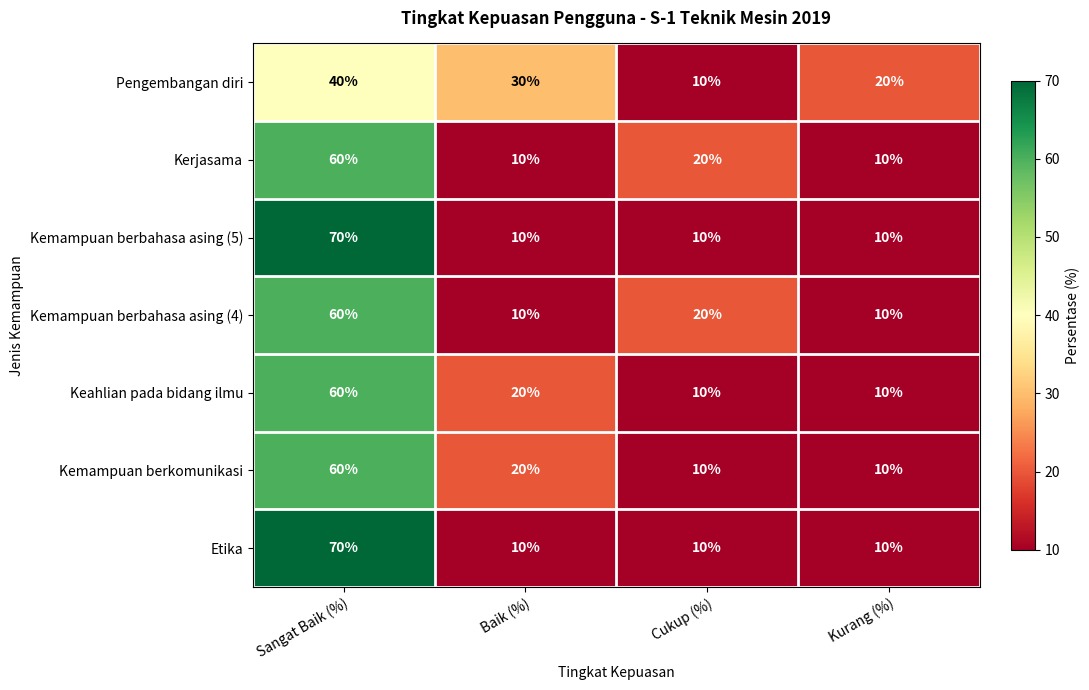

Reading left to right, list all the values displayed in this chart.

Pengembangan diri: Sangat Baik (%)=40	Baik (%)=30	Cukup (%)=10	Kurang (%)=20
Kerjasama: Sangat Baik (%)=60	Baik (%)=10	Cukup (%)=20	Kurang (%)=10
Kemampuan berbahasa asing (5): Sangat Baik (%)=70	Baik (%)=10	Cukup (%)=10	Kurang (%)=10
Kemampuan berbahasa asing (4): Sangat Baik (%)=60	Baik (%)=10	Cukup (%)=20	Kurang (%)=10
Keahlian pada bidang ilmu: Sangat Baik (%)=60	Baik (%)=20	Cukup (%)=10	Kurang (%)=10
Kemampuan berkomunikasi: Sangat Baik (%)=60	Baik (%)=20	Cukup (%)=10	Kurang (%)=10
Etika: Sangat Baik (%)=70	Baik (%)=10	Cukup (%)=10	Kurang (%)=10